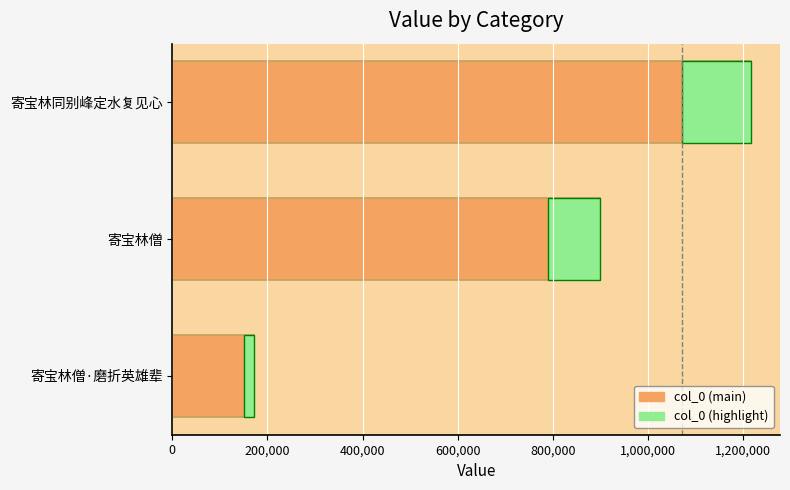

Between 寄宝林僧·磨折英雄辈 and 寄宝林同别峰定水复见心, which is larger?

寄宝林同别峰定水复见心